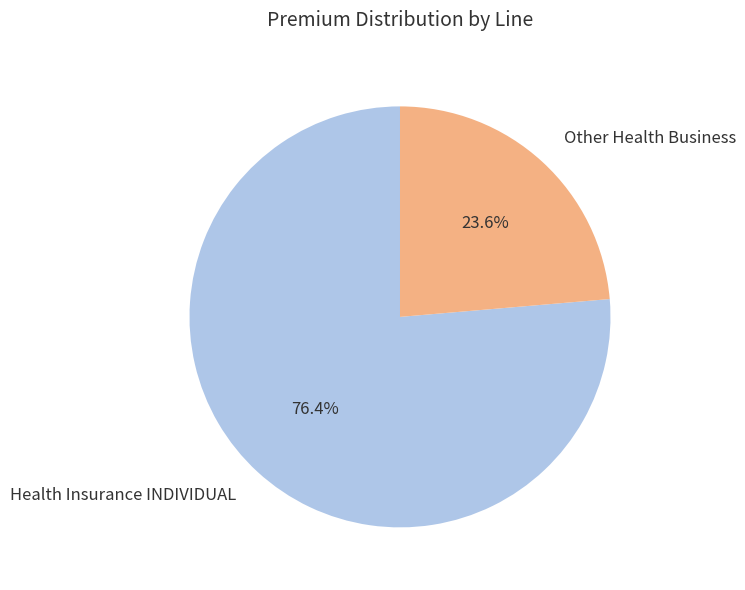

How many segments does this pie chart have?

2